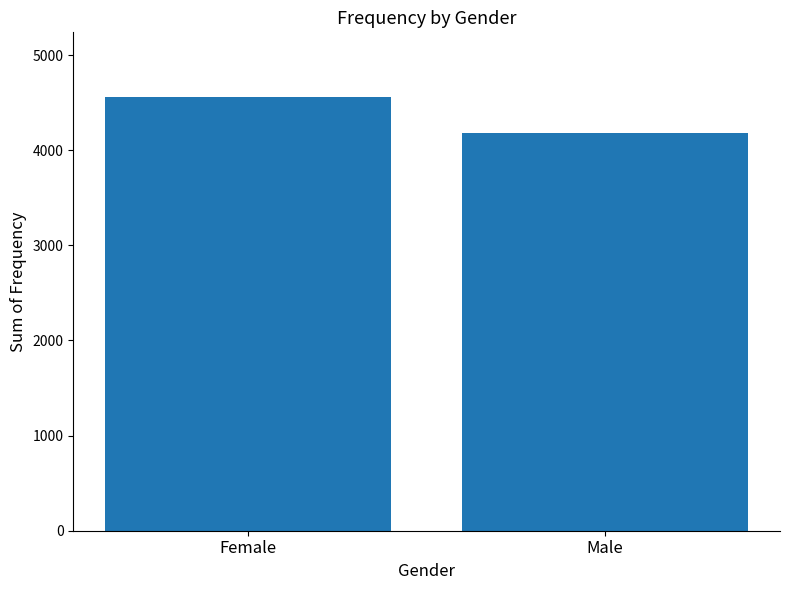

How many distinct data groups are displayed?

1